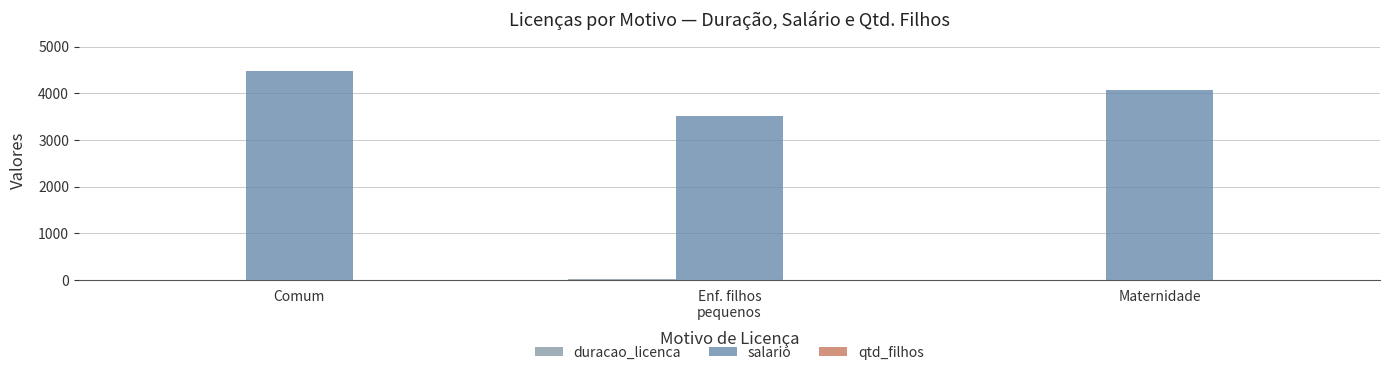

Reading left to right, extract all data points from this chart.

duracao_licenca: Comum=3.0	Enf. filhos
pequenos=30.0	Maternidade=1.0
salario: Comum=4482.2	Enf. filhos
pequenos=3509.1	Maternidade=4066.9
qtd_filhos: Comum=3.0	Enf. filhos
pequenos=3.0	Maternidade=4.0